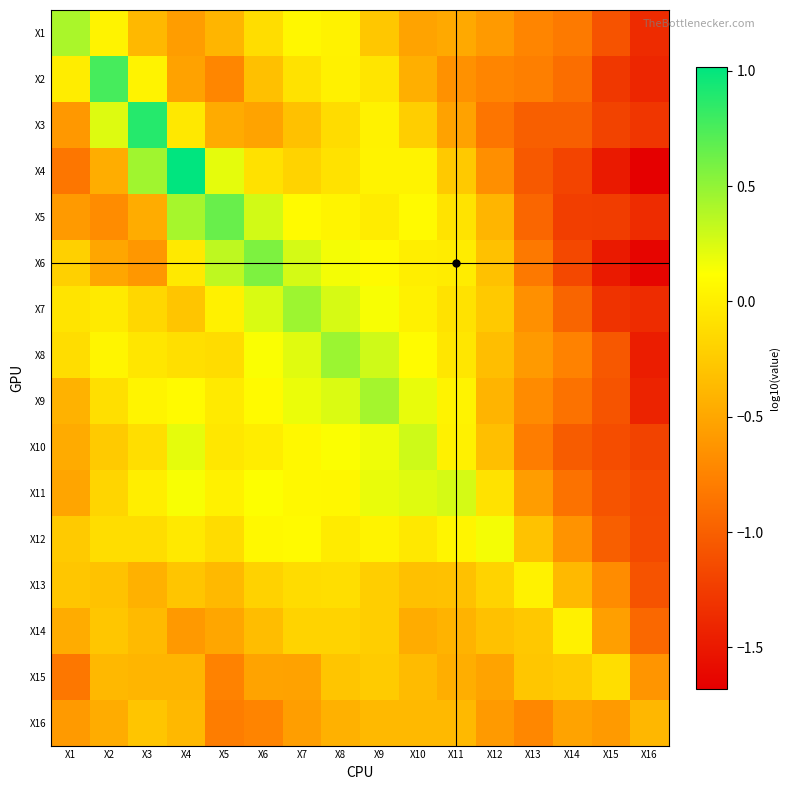

Between X5 and X15, which is larger?

X5